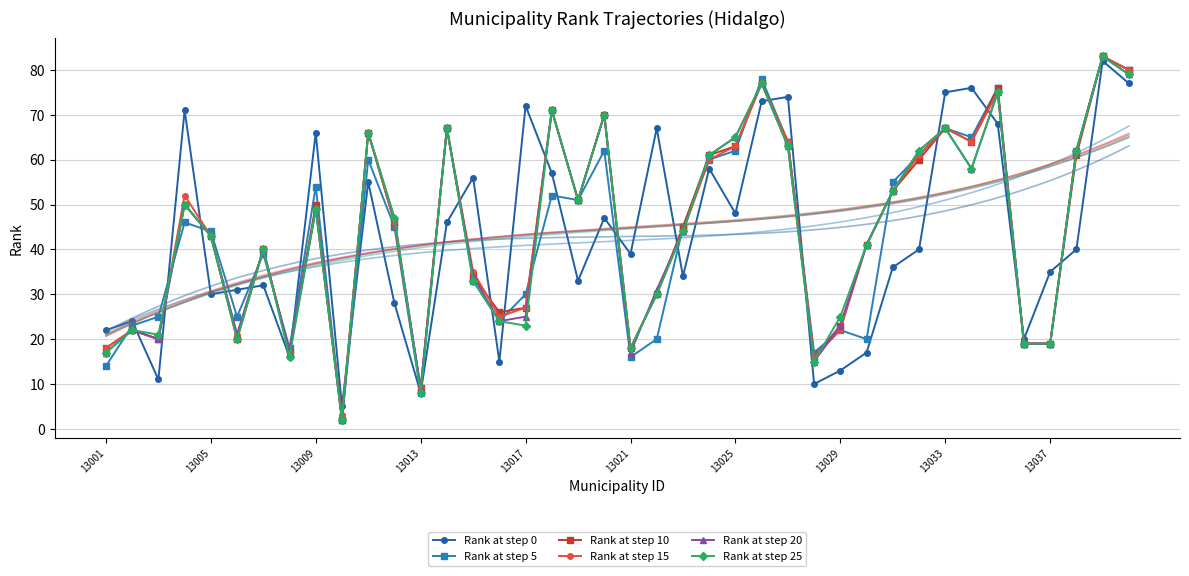

Reading left to right, extract all data points from this chart.

Rank at step 0: 22	24	11	71	30	31	32	16	66	5	55	28	8	46	56	15	72	57	33	47	39	67	34	58	48	73	74	10	13	17	36	40	75	76	68	20	35	40	82	77
Rank at step 5: 14	23	25	46	44	25	39	18	54	2	60	45	8	67	33	24	30	52	51	62	16	20	45	60	62	78	64	17	22	20	55	61	67	65	76	19	19	62	83	80
Rank at step 10: 18	22	20	50	43	20	40	17	50	2	66	46	9	67	34	26	27	71	51	70	18	30	45	61	63	77	64	16	23	41	53	60	67	64	76	19	19	61	83	80
Rank at step 15: 18	22	20	52	43	21	40	17	49	3	66	46	9	67	35	25	27	71	51	70	18	30	44	60	63	77	64	16	22	41	53	61	67	64	75	19	19	62	83	80
Rank at step 20: 17	22	20	50	43	21	40	17	49	2	66	47	9	67	34	24	25	71	51	70	17	31	44	61	65	77	63	15	23	41	53	62	67	58	75	19	19	62	83	79
Rank at step 25: 17	22	21	50	43	20	40	16	49	2	66	47	8	67	33	24	23	71	51	70	18	30	44	61	65	77	63	15	25	41	53	62	67	58	75	19	19	62	83	79